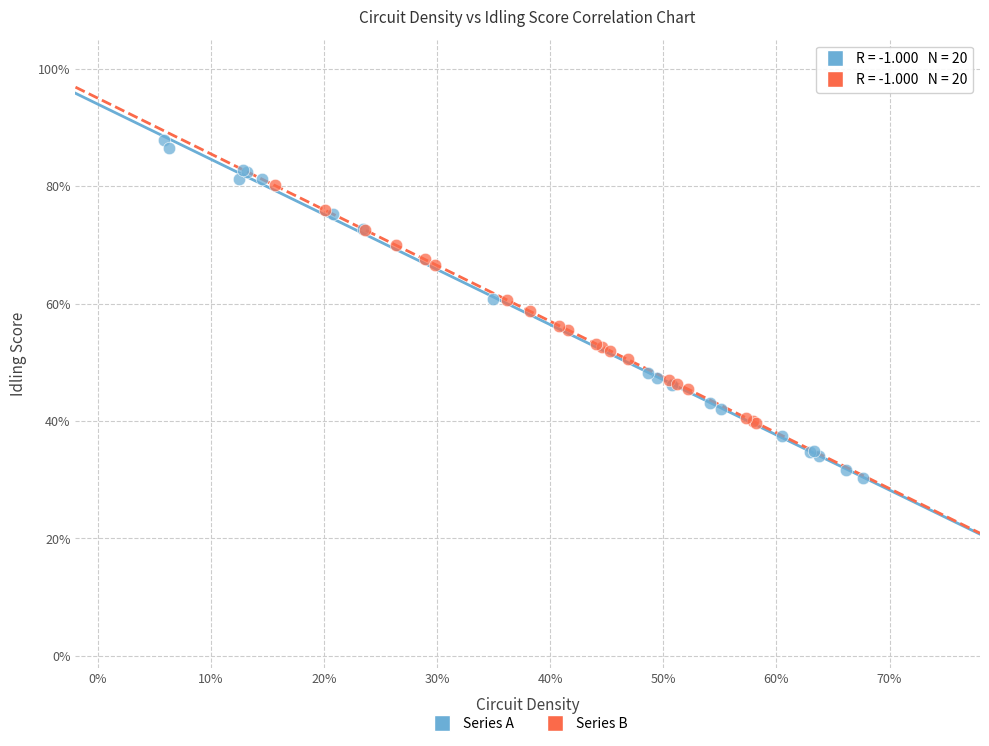

Which series has the largest Y range (max minus min)?

Series A